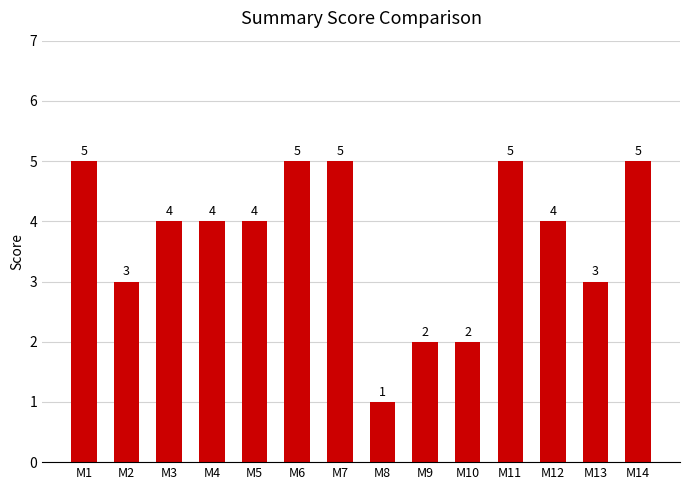

How many values are between 3 and 5?

11